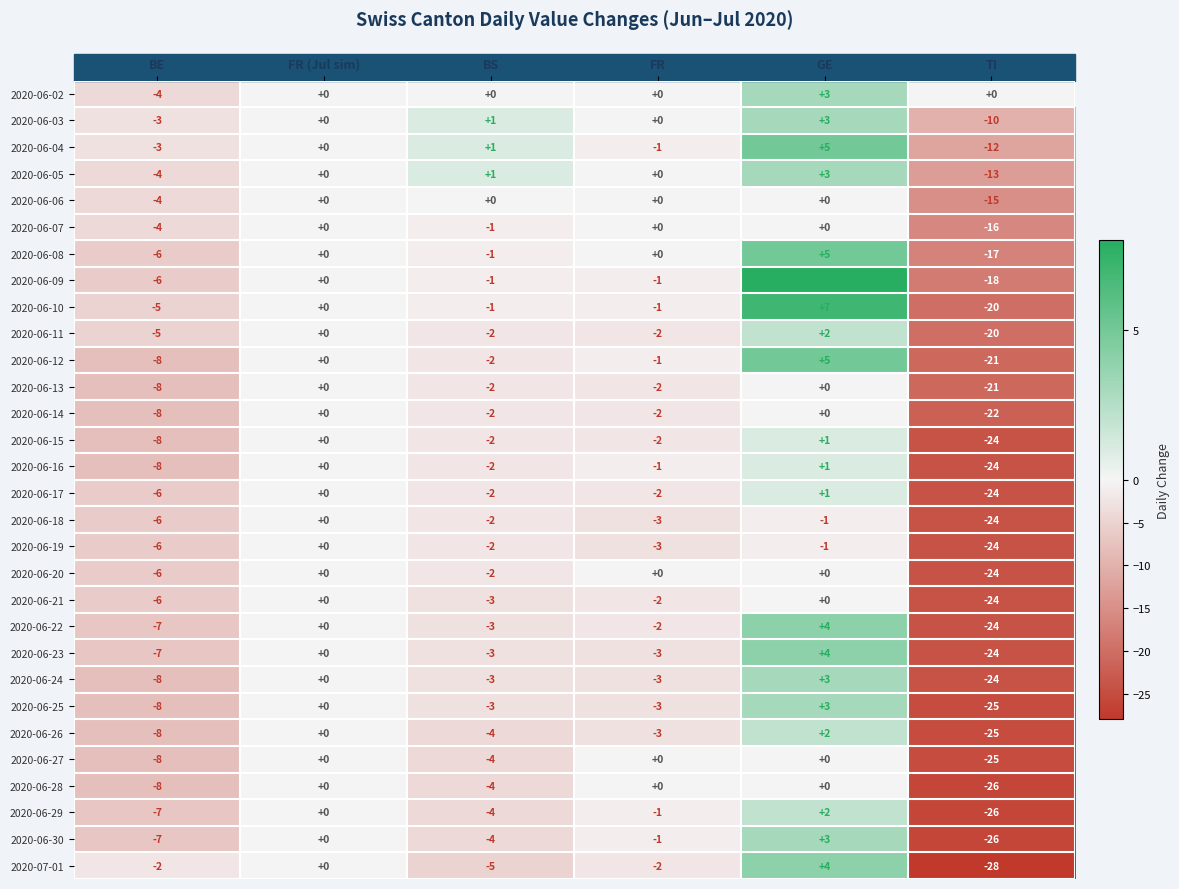

What is the total value across all series at FR?

-41